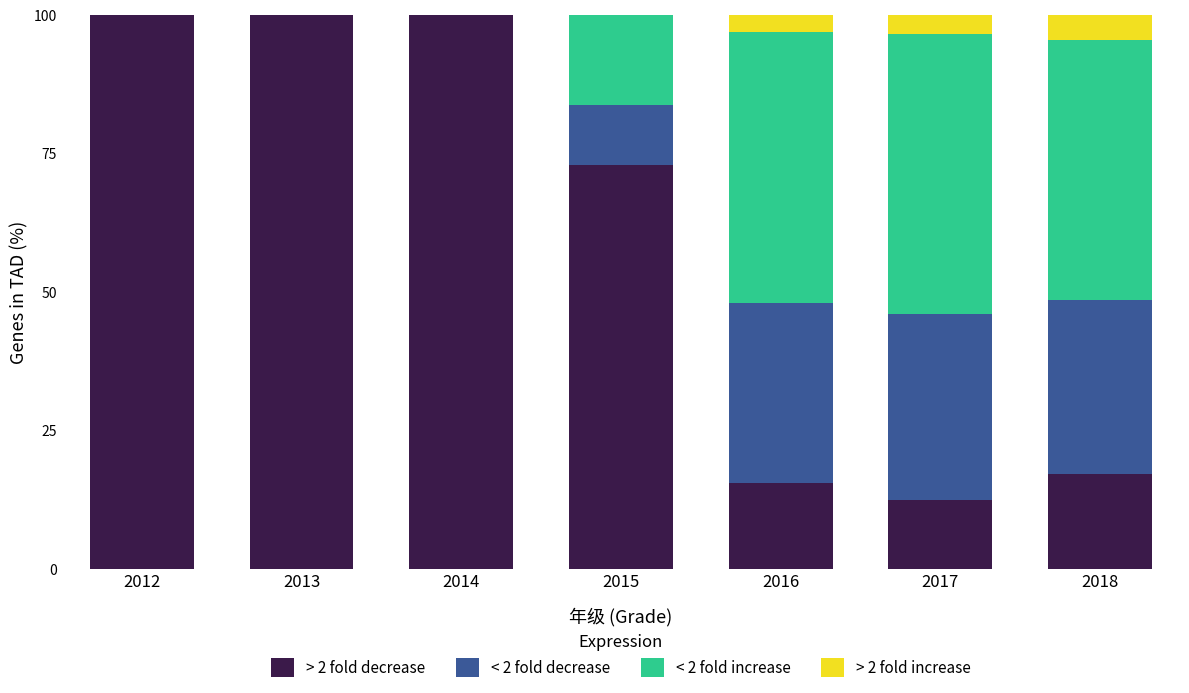

What is the sum of all > 2 fold decrease values?

418.0